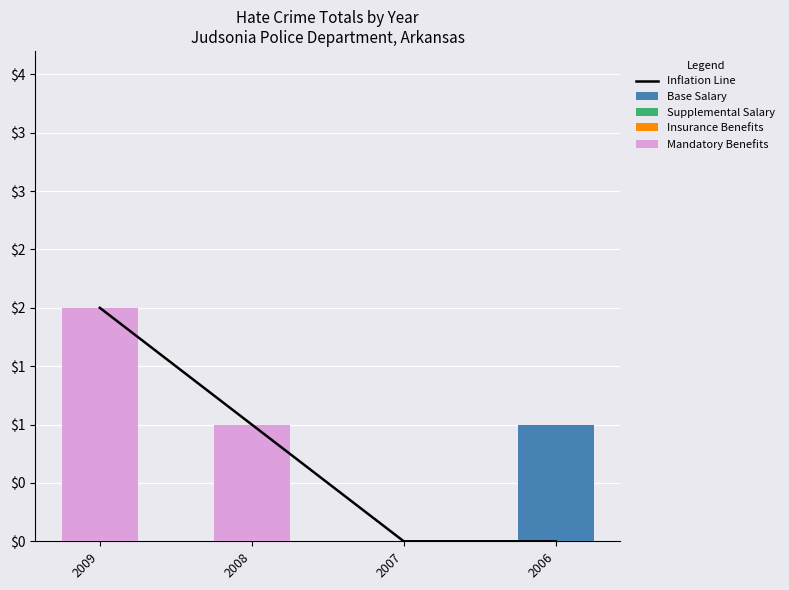

What is the highest value of the Base Salary series?

1